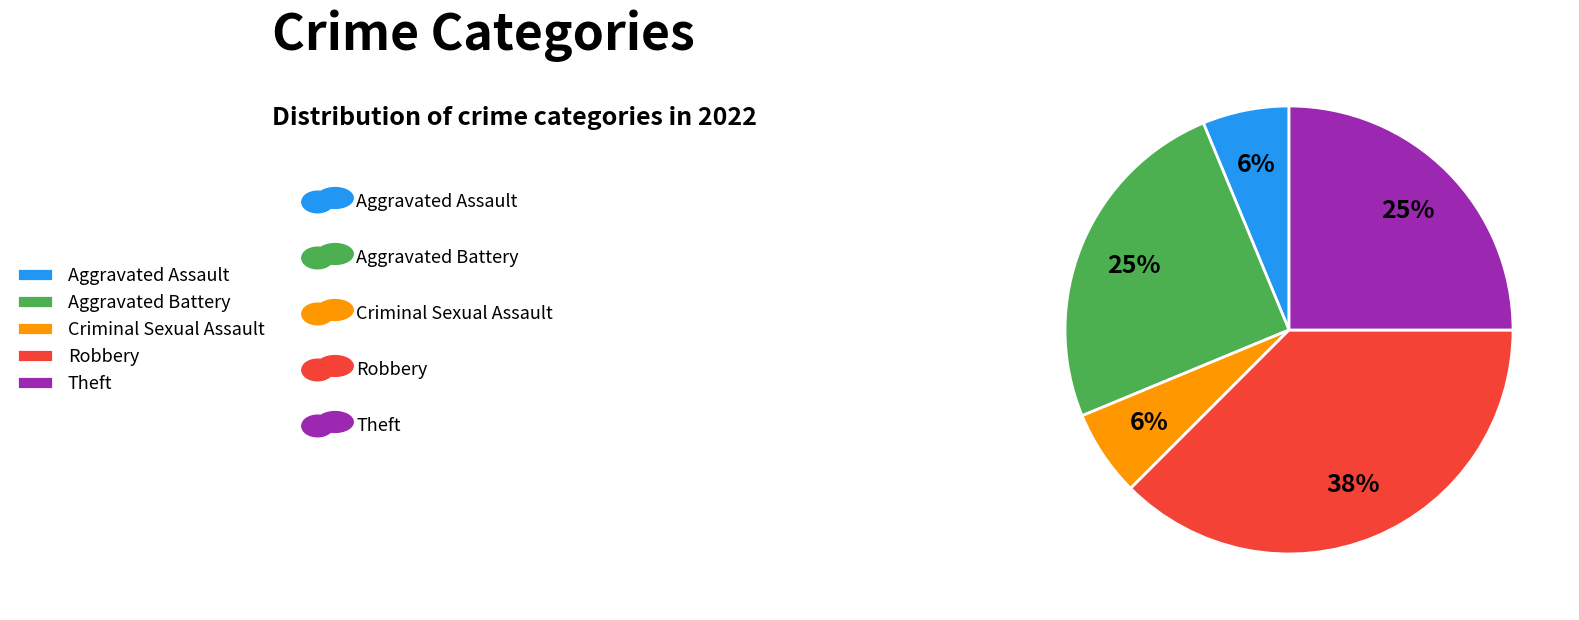

Count the number of slices in the pie.

5